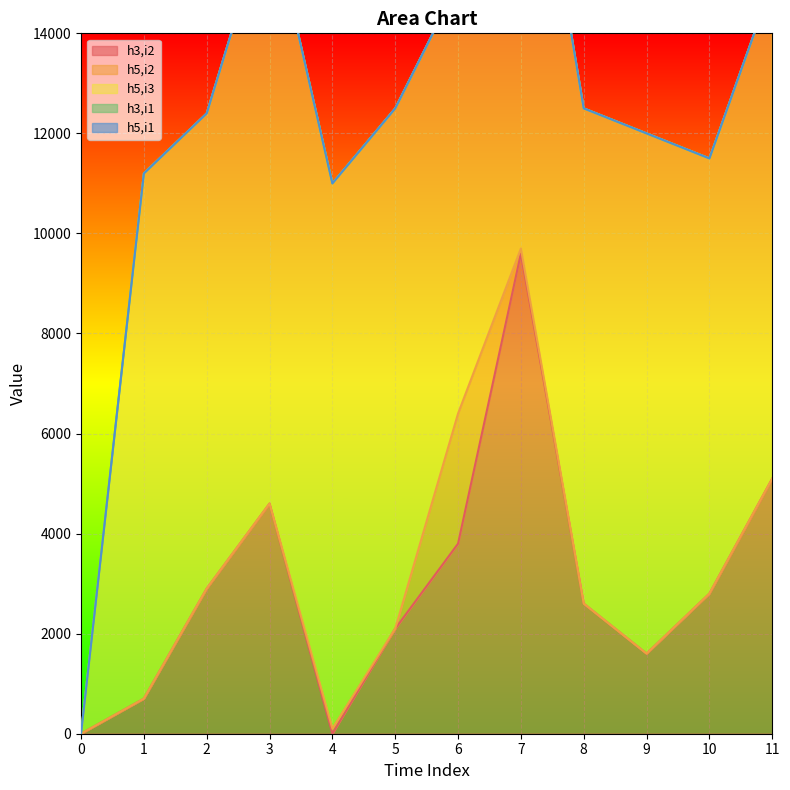

Rank the series by their maximum value, from highest to lowest.

h5,i3, h3,i2, h5,i2, h3,i1, h5,i1